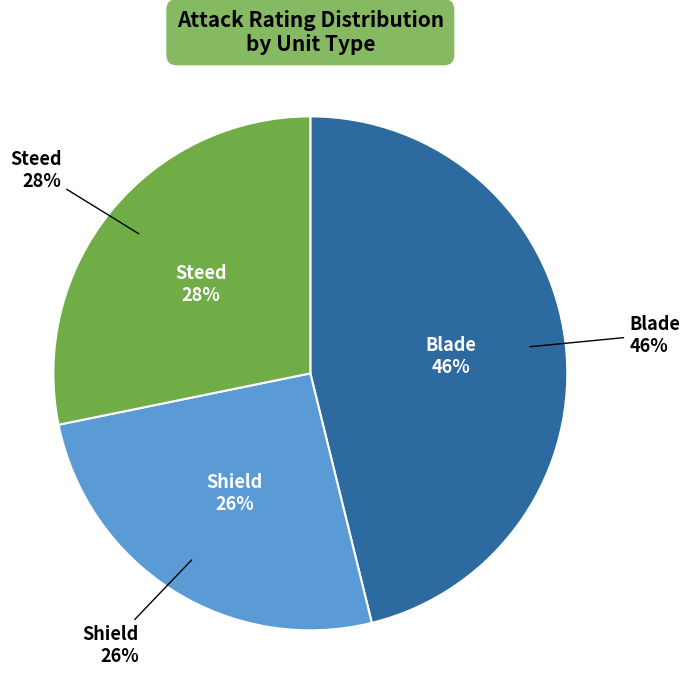

To the nearest percent, what portion does Shield represent?

26%